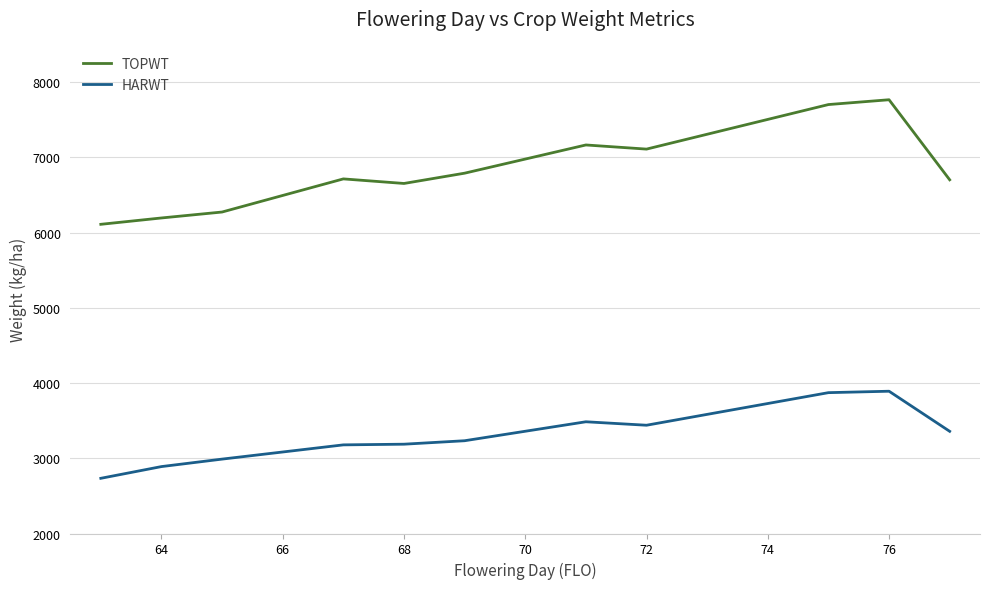

Which series has the largest total across all categories?

TOPWT